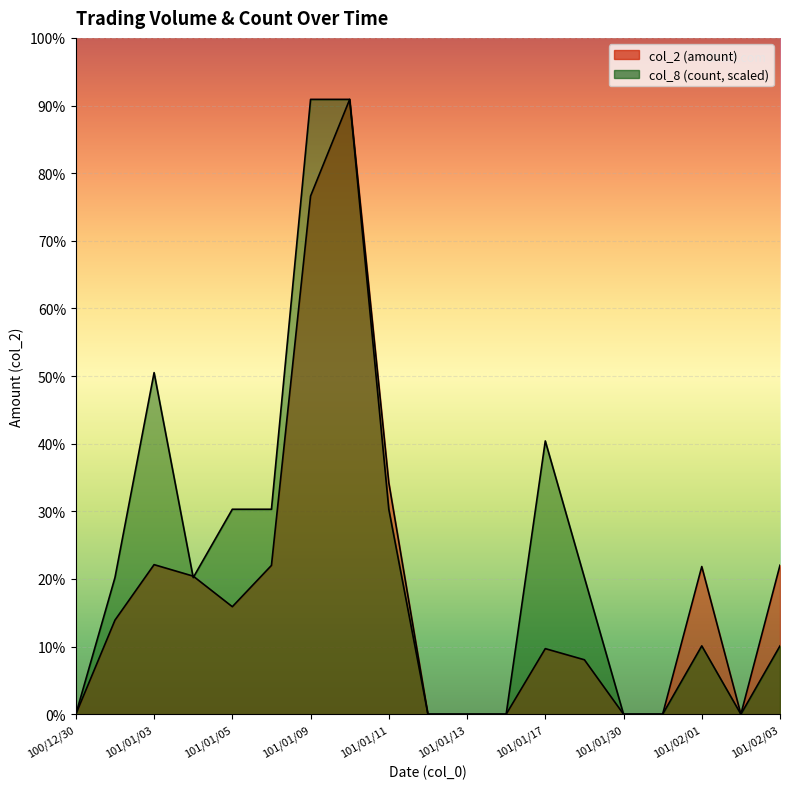

How many data points in col_2 are above 70000?

9